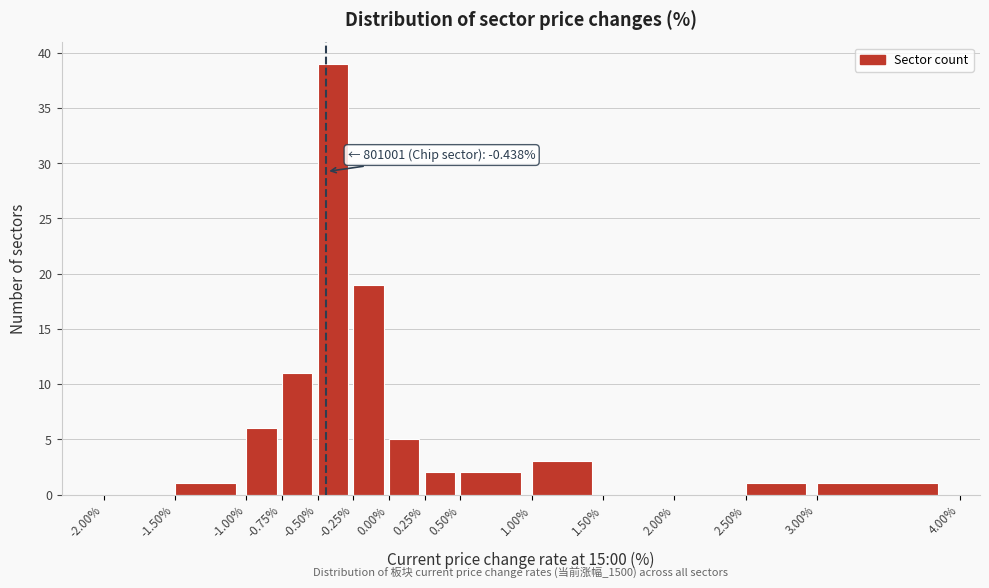

Which range on the x-axis has the tallest bar?

-0.50% to -0.25%